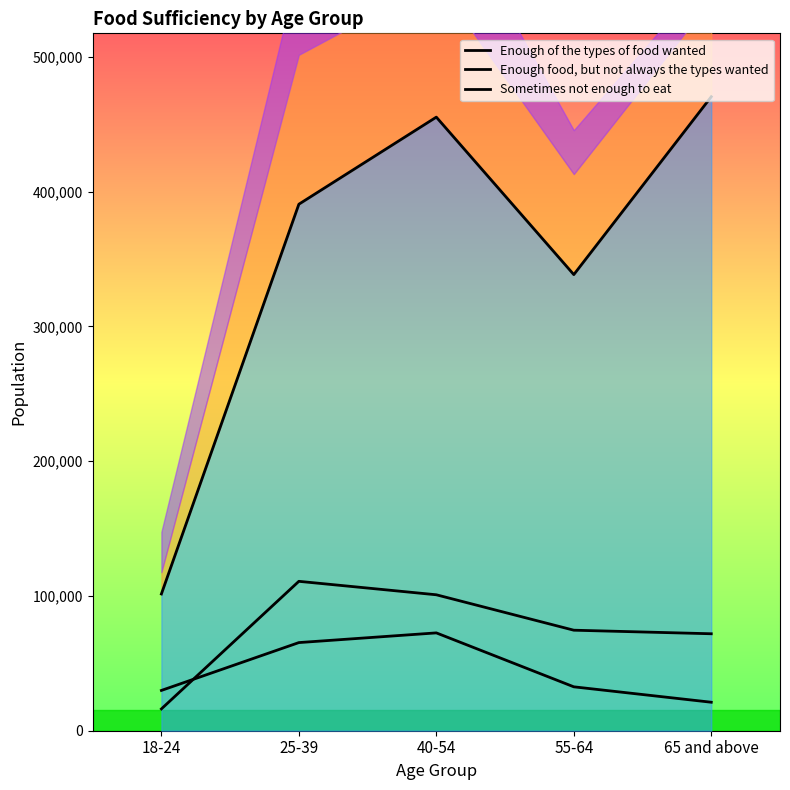

What is the label of the 5th point from the right?

18-24